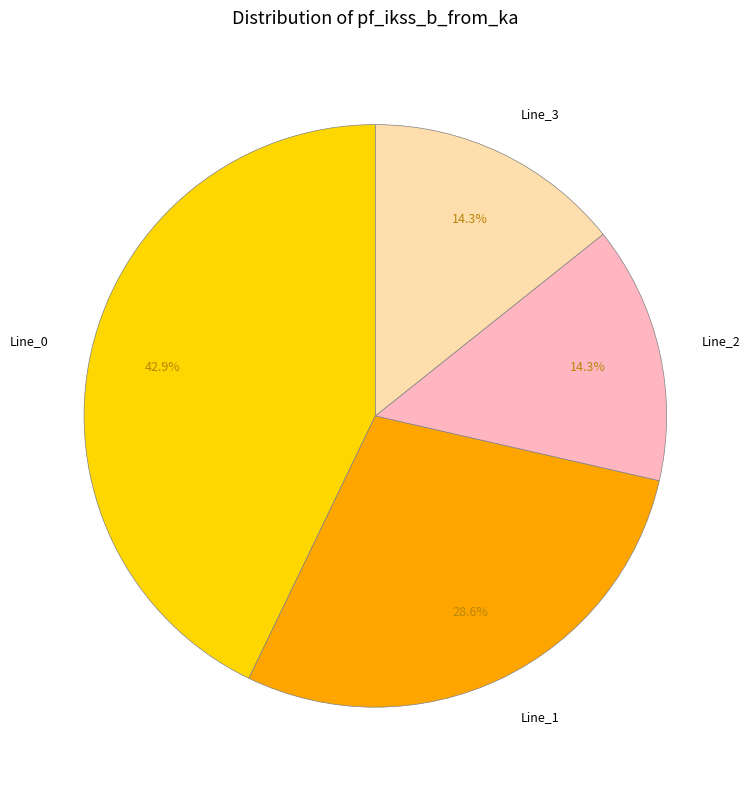

What is the largest slice in the pie chart?

Line_0